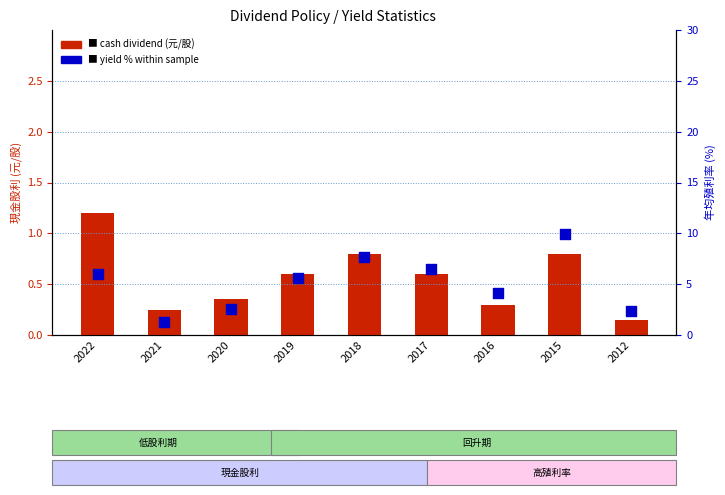

What are all the series names shown in the legend?

cash dividend (元/股), yield % within sample